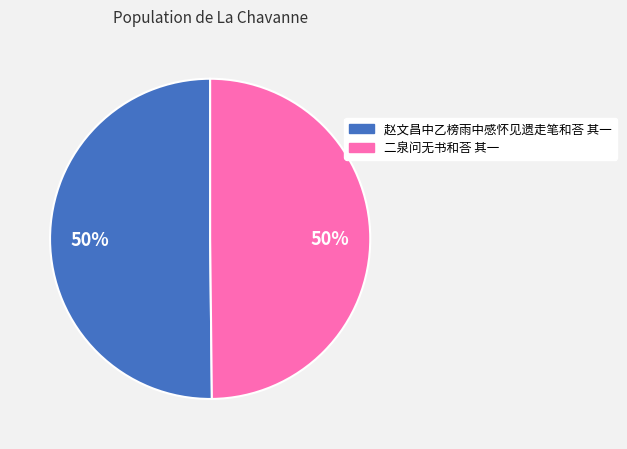

True or false: 二泉问无书和荅 其一 accounts for 35% of the total.

False